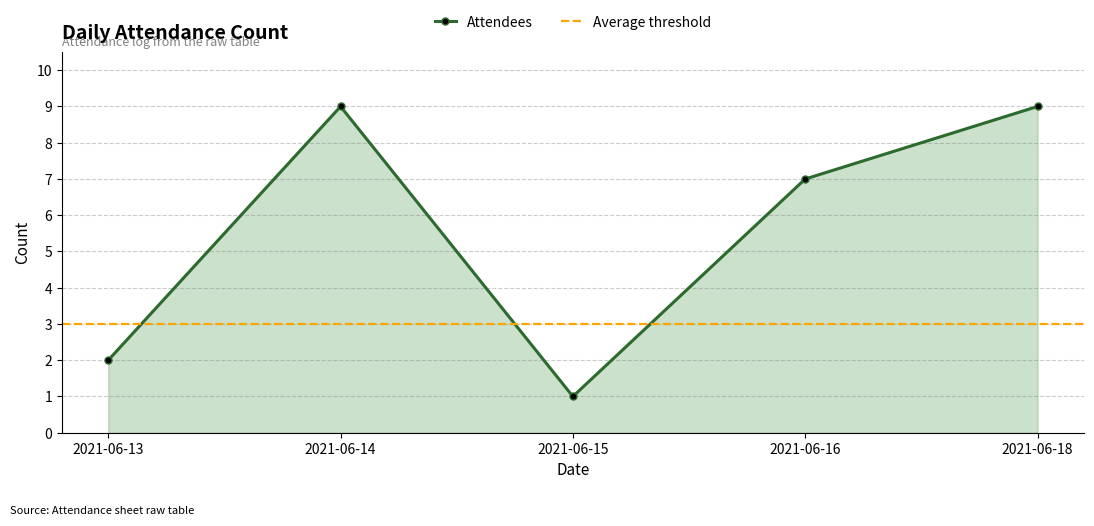

What is the ratio of the value at 2021-06-15 to the value at 2021-06-16?

0.1